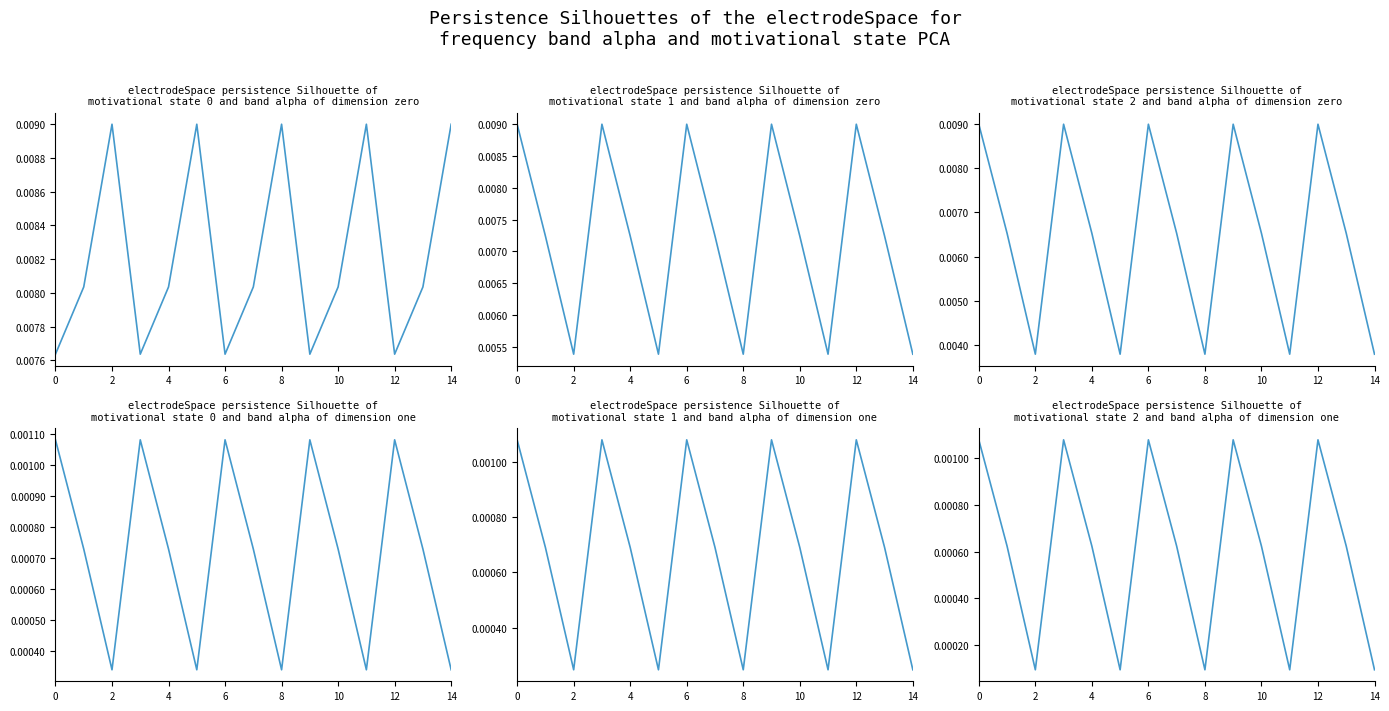

At how many categories does at least one series exceed 0?

15